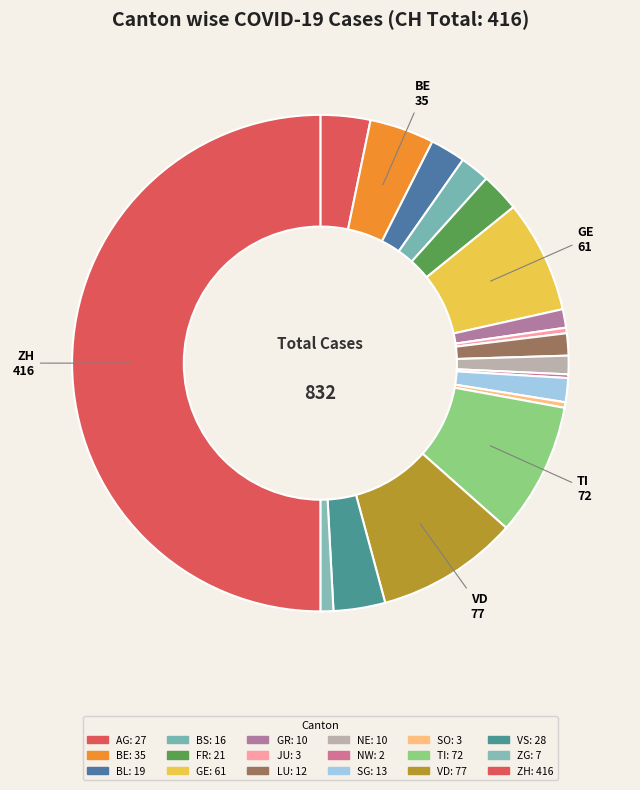

Is it true that VS is 1% of the pie?

False